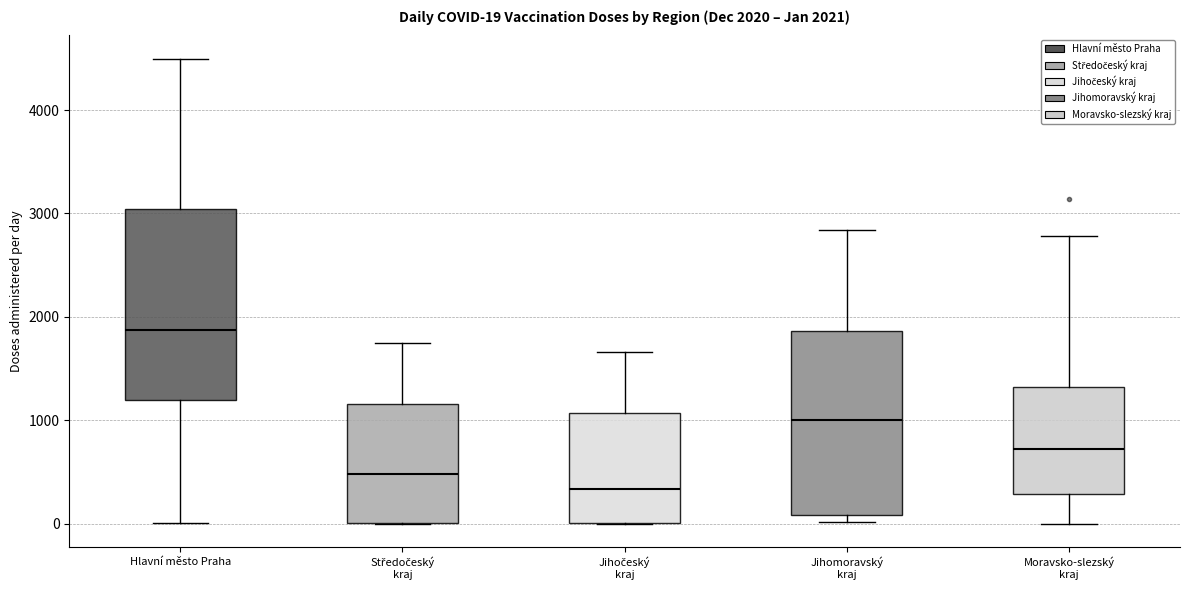

Which box has the lowest median line?

Jihočeský kraj